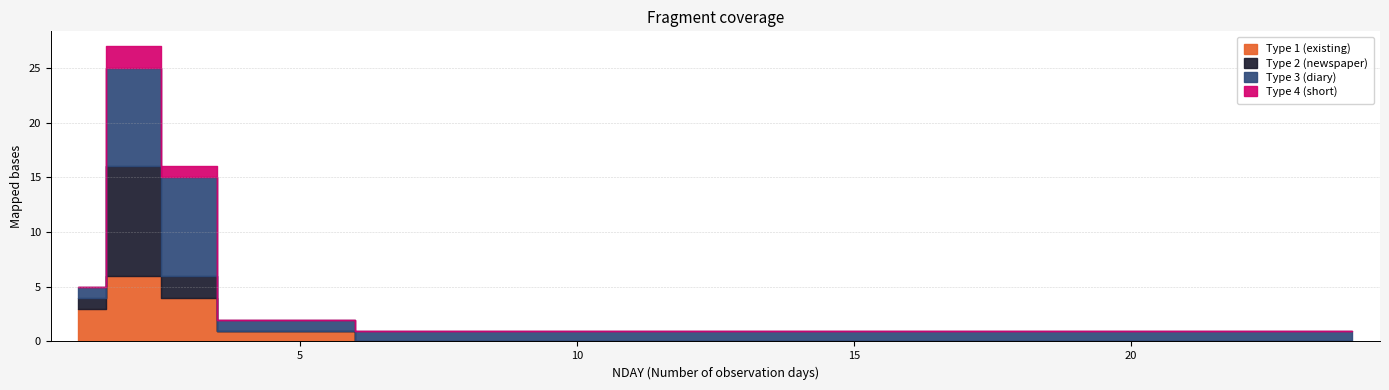

How many lines are shown in the chart?

4